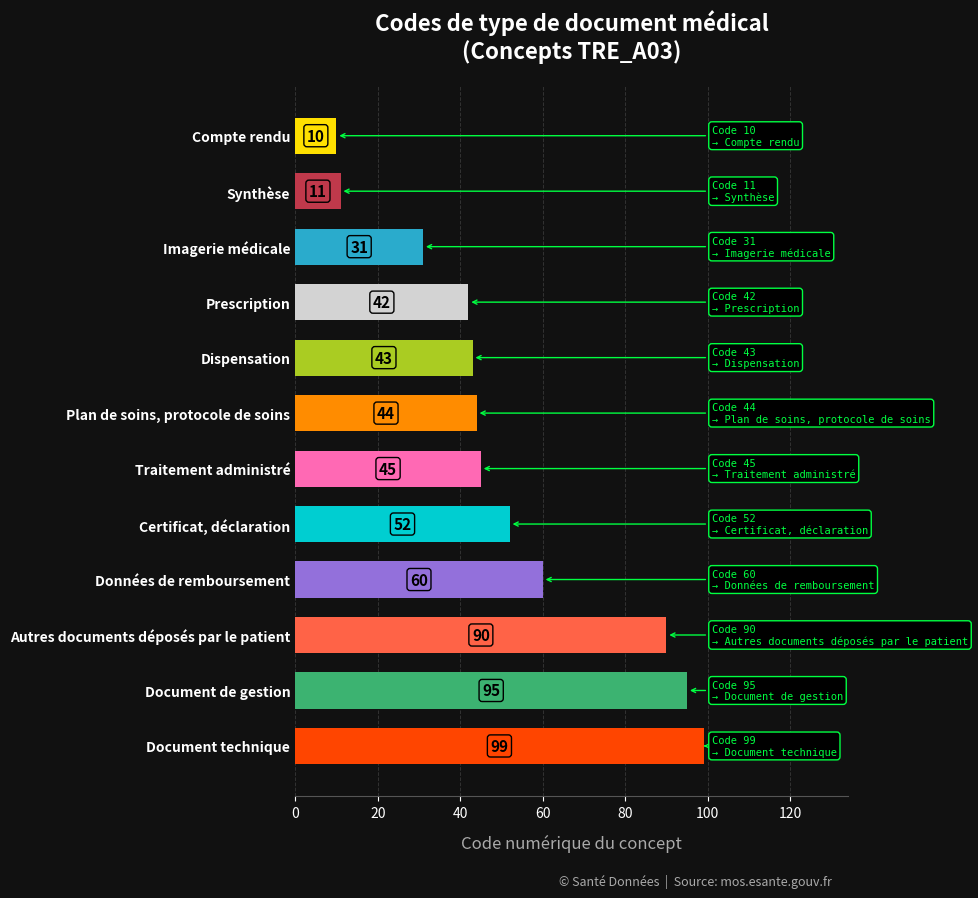

Reading top to bottom, what are all the values shown in this chart?

10	11	31	42	43	44	45	52	60	90	95	99